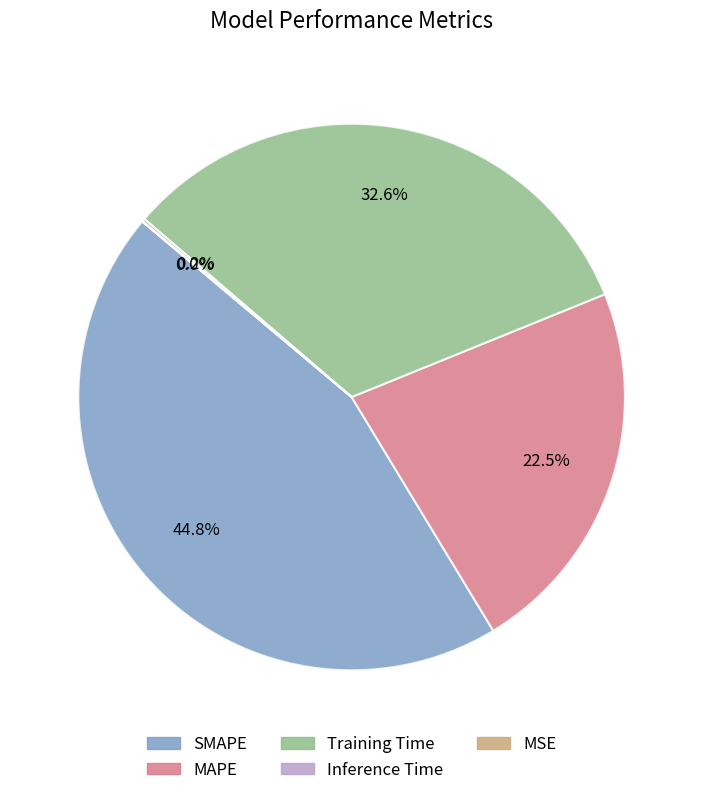

What is the largest slice in the pie chart?

SMAPE